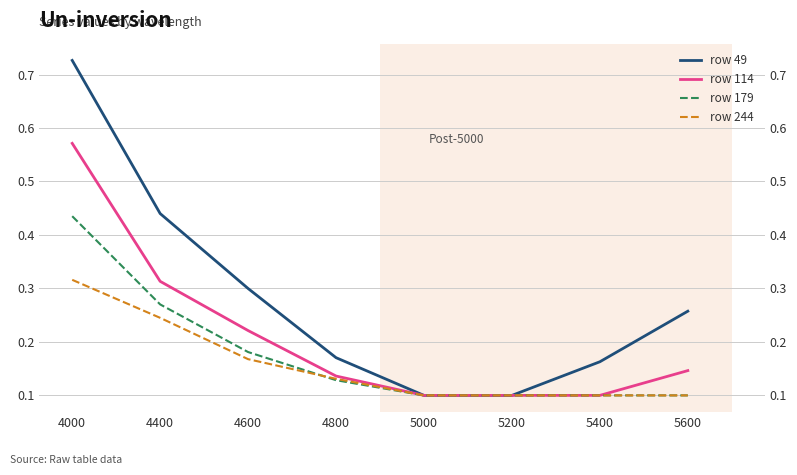

At which label does row 244 reach its peak?

4000